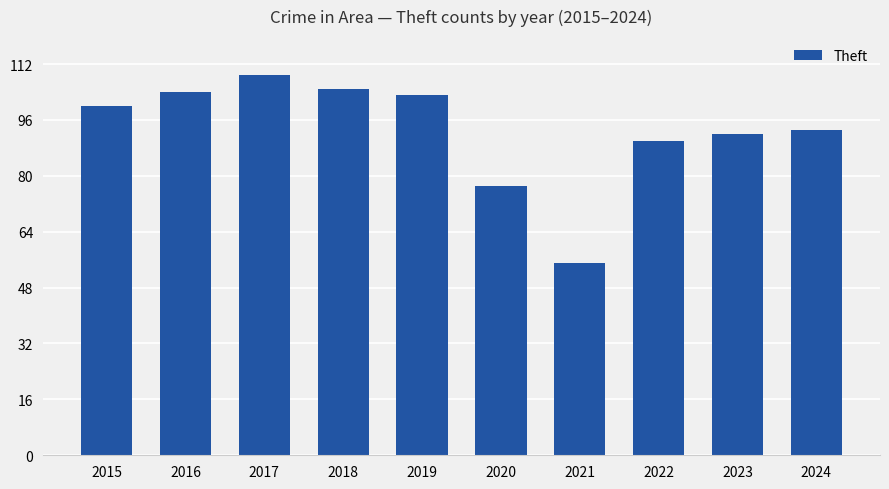

What is the value of the 3rd bar from the left?

109